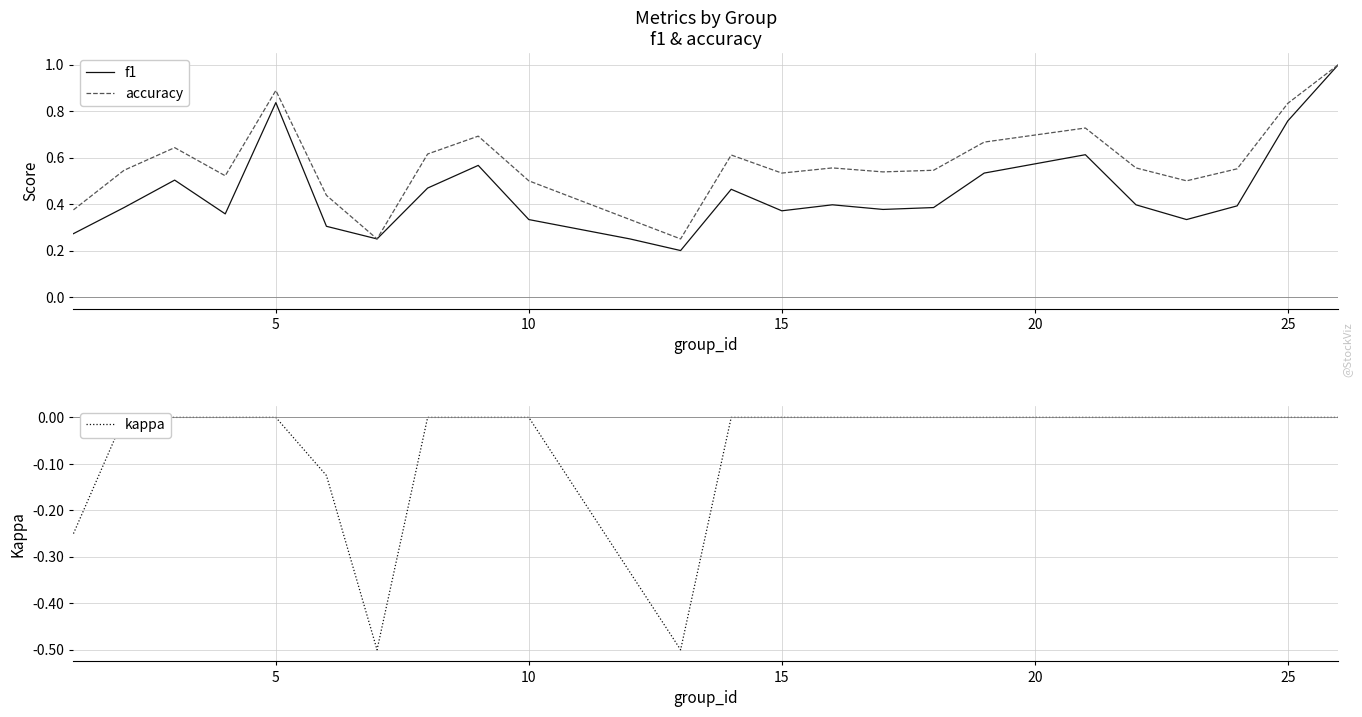

Is it true that f1 equals 0.6 at 10?

False